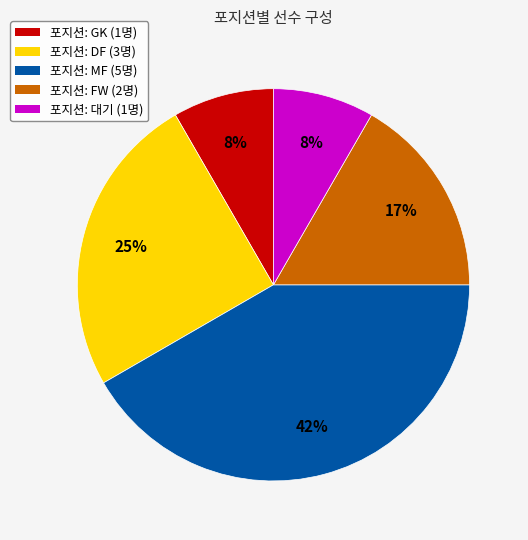

Is the sum of 포지션: DF (3명) and 포지션: MF (5명) greater than half?

Yes